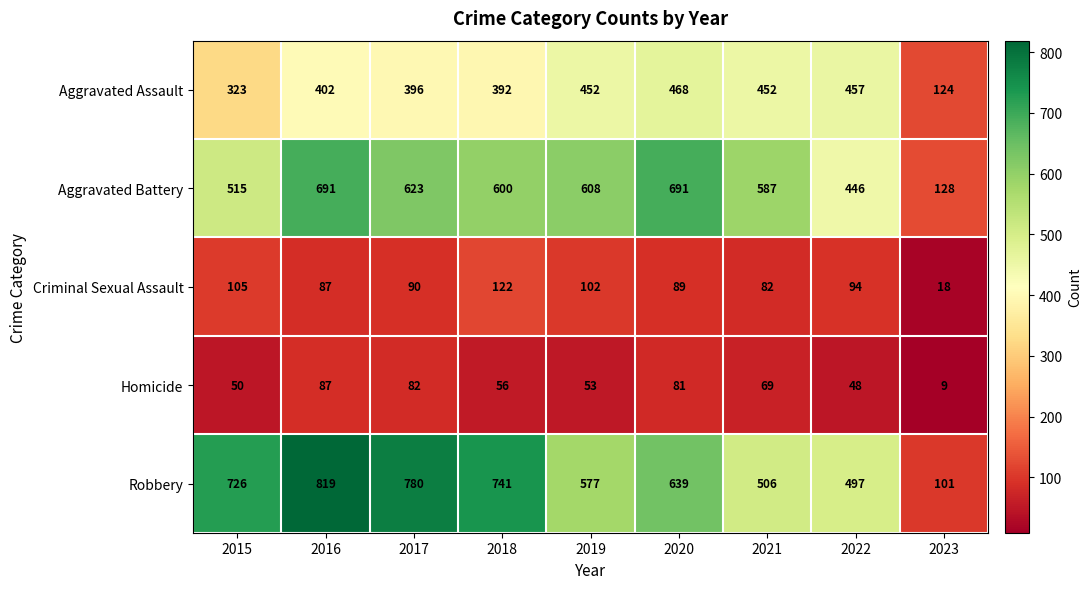

What is the highest value of the Robbery series?

819